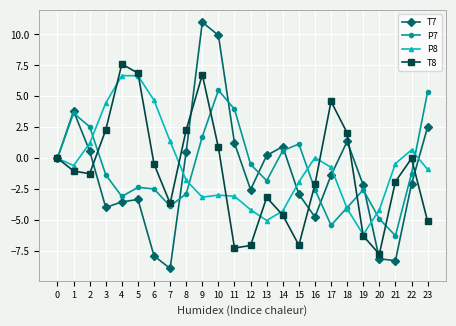

What is the difference between the highest and lowest values at 21?

7.9